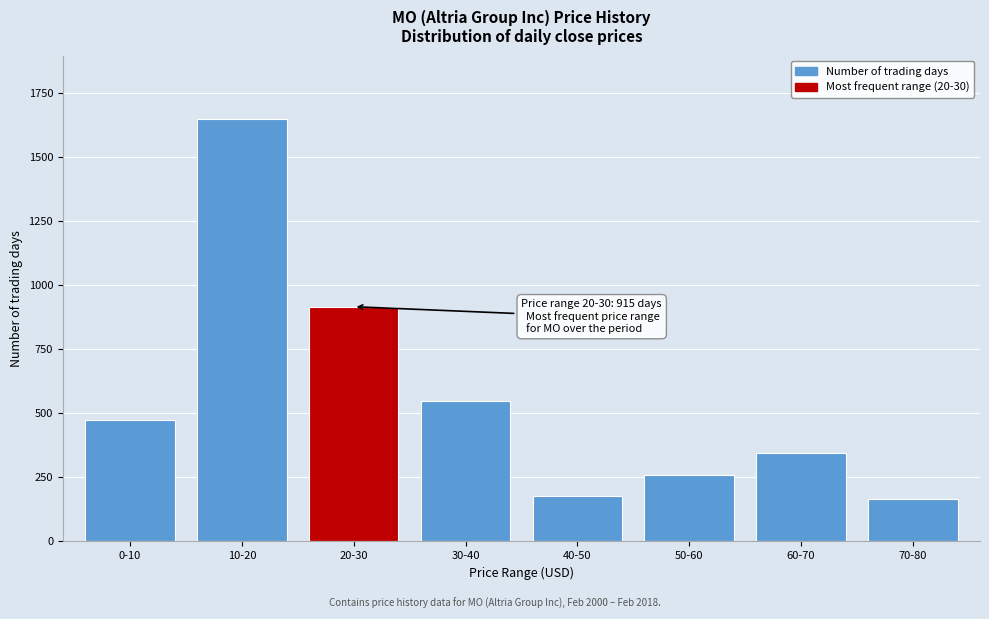

Reading left to right, transcribe all the data shown in this chart.

0-10=474	10-20=1647	20-30=915	30-40=548	40-50=178	50-60=257	60-70=346	70-80=165